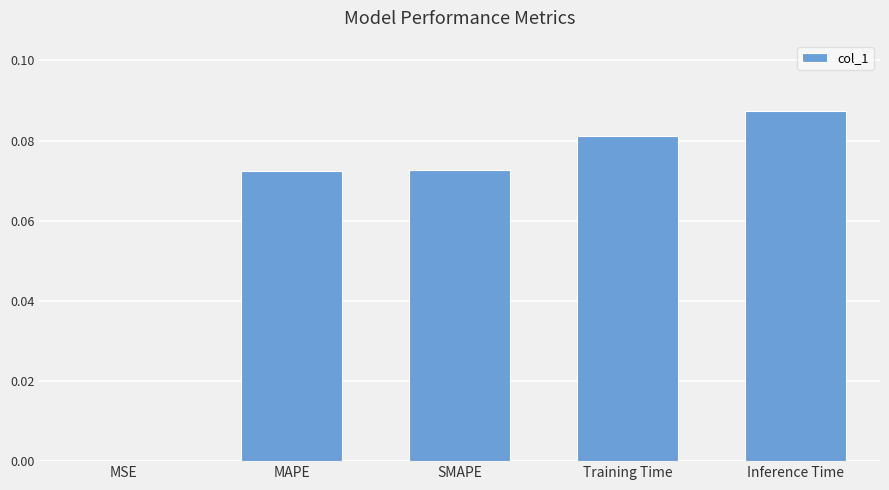

Which category has the highest value across all series?

Inference Time